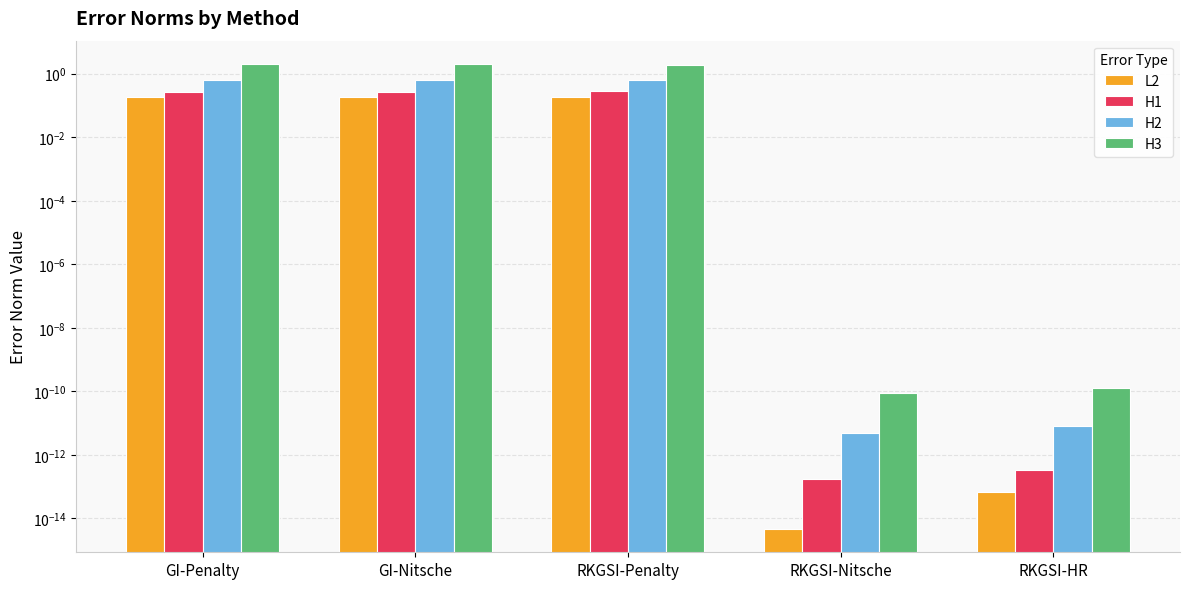

How many bars are there in each group?

4